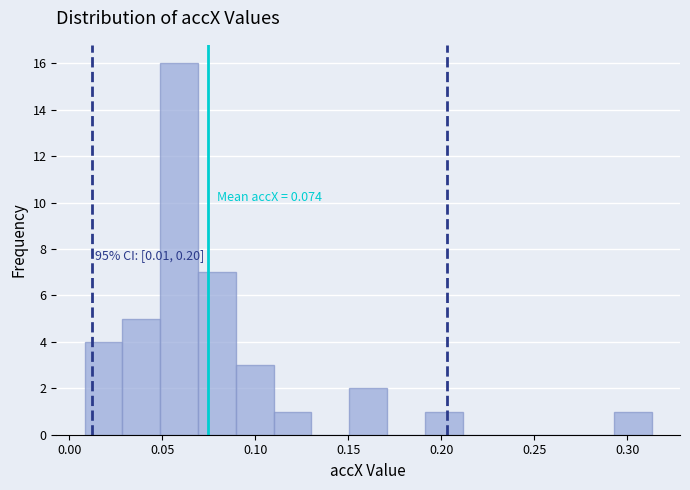

Which range on the x-axis has the tallest bar?

0.050 to 0.070